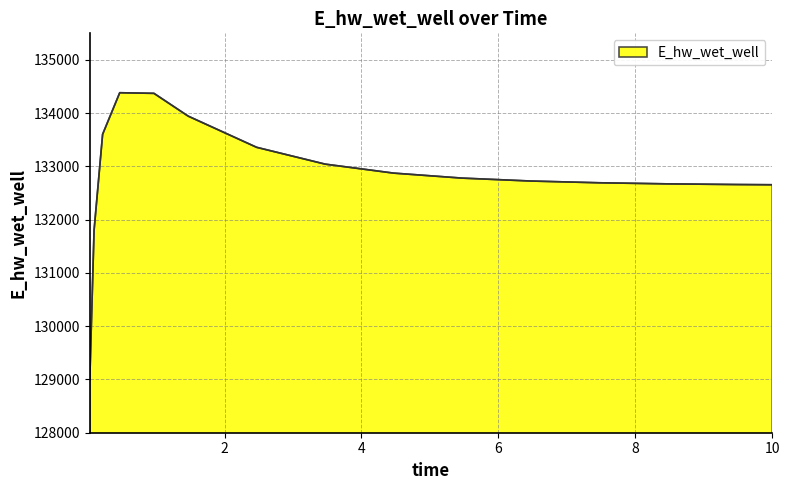

What is the minimum value shown in the chart?

128979.8